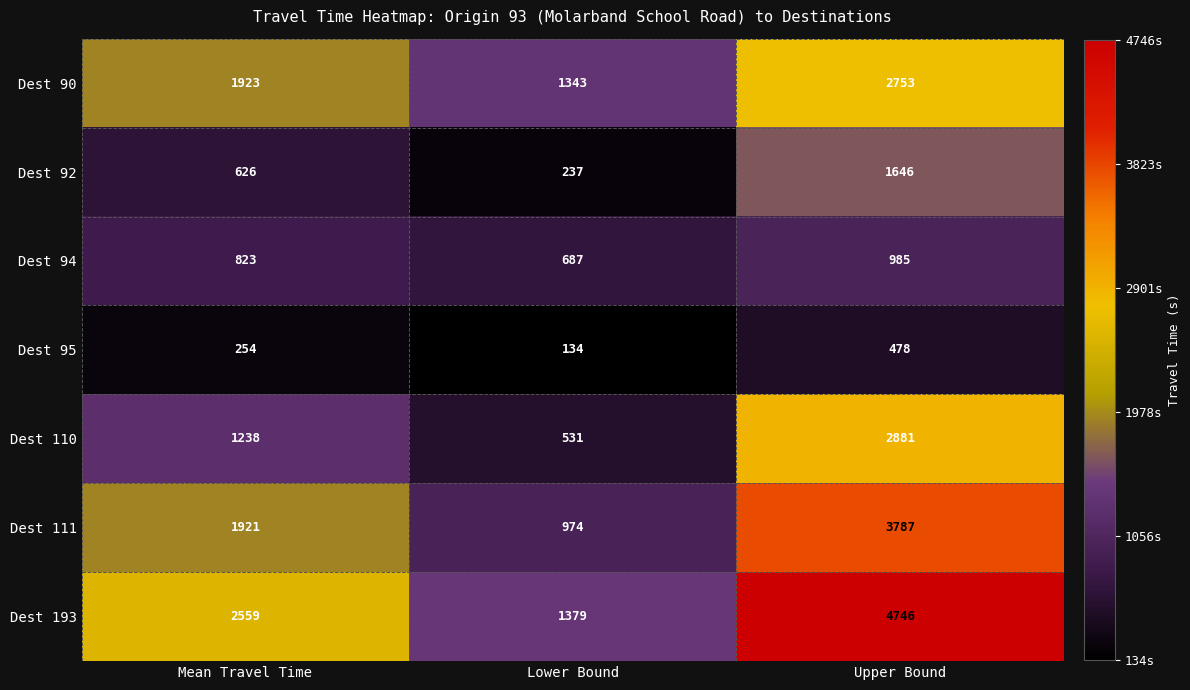

Which series has the largest range (max minus min)?

Dest 193